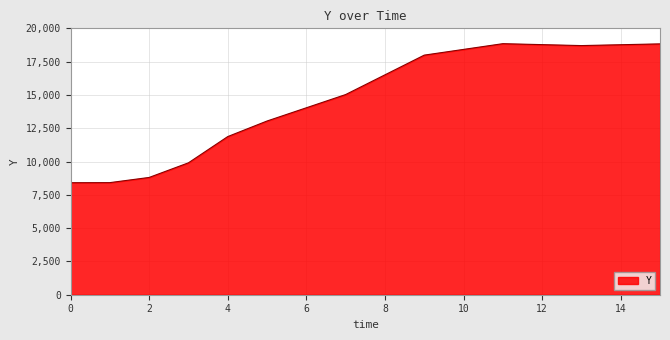

What is the maximum value shown in the chart?

18848